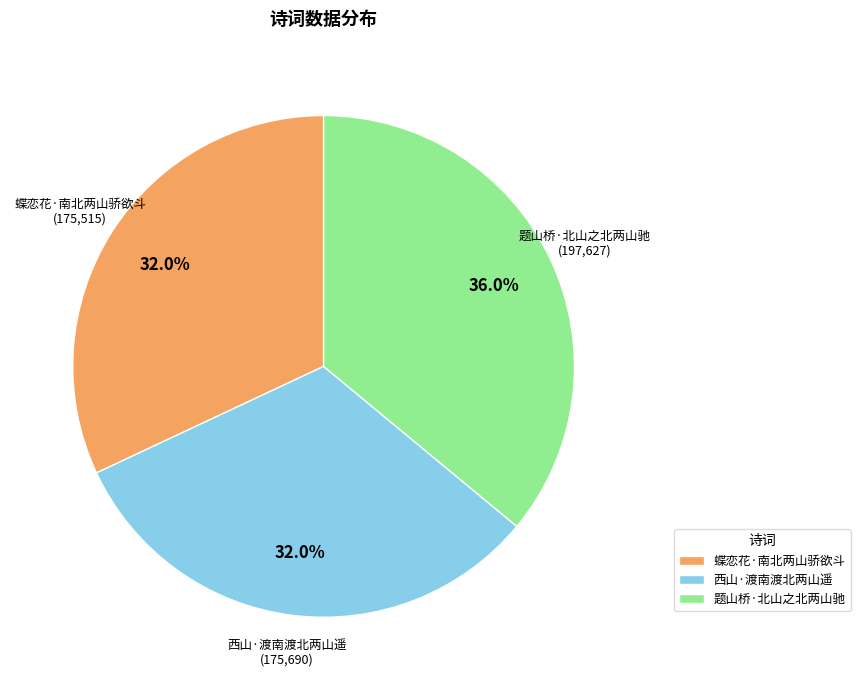

How many segments does this pie chart have?

3